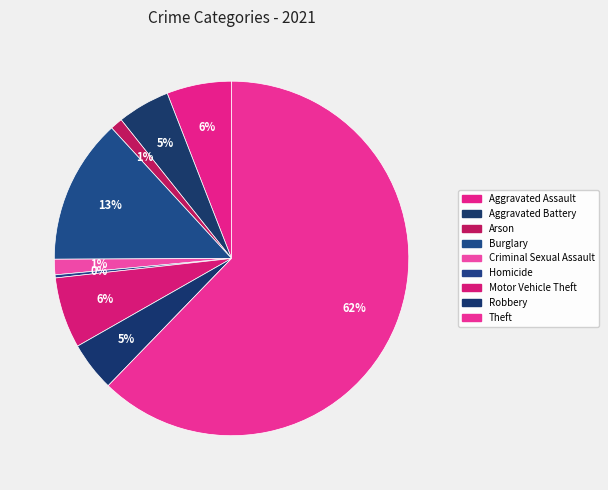

Which category has the smallest portion of the pie?

Homicide